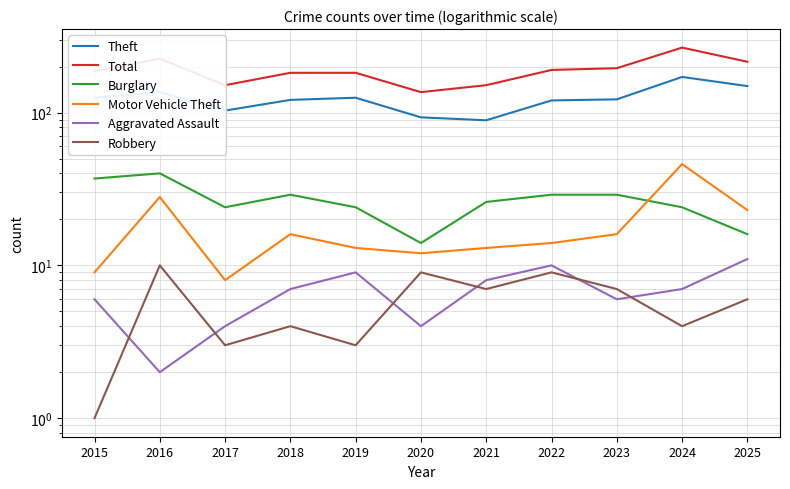

At which category does Total reach its first local peak?

2016